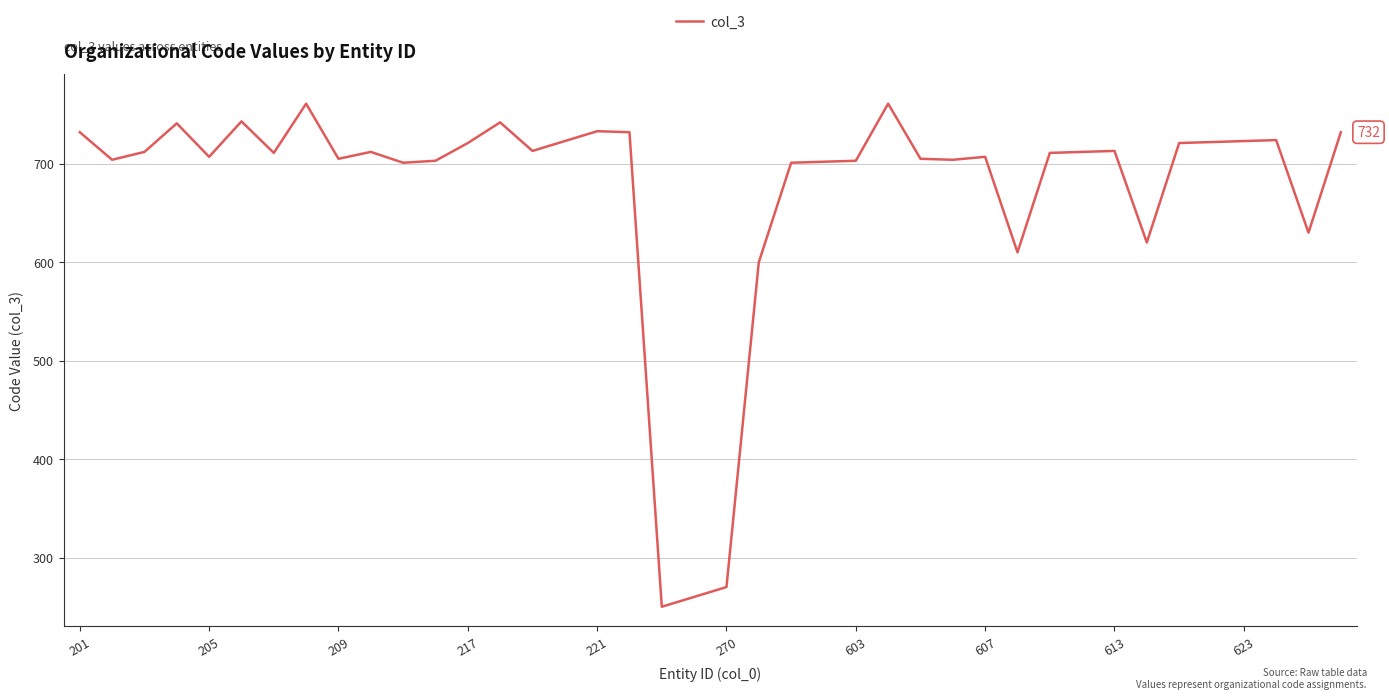

Does the chart display data point markers on the line(s)?

No